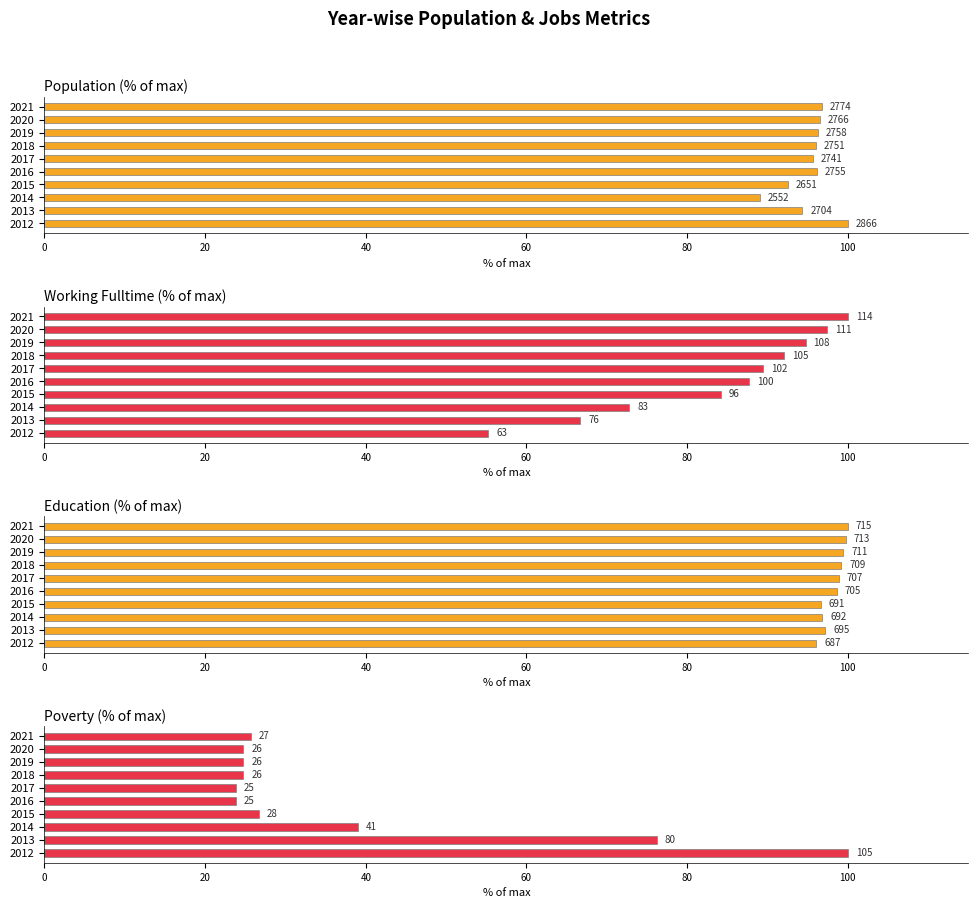

Reading left to right, list all the values displayed in this chart.

Population: 100.0	94.3	89.0	92.5	96.1	95.6	96.0	96.2	96.5	96.8
Working Fulltime: 55.3	66.7	72.8	84.2	87.7	89.5	92.1	94.7	97.4	100.0
Education: 96.1	97.2	96.8	96.6	98.6	98.9	99.2	99.4	99.7	100.0
Poverty: 100.0	76.2	39.0	26.7	23.8	23.8	24.8	24.8	24.8	25.7